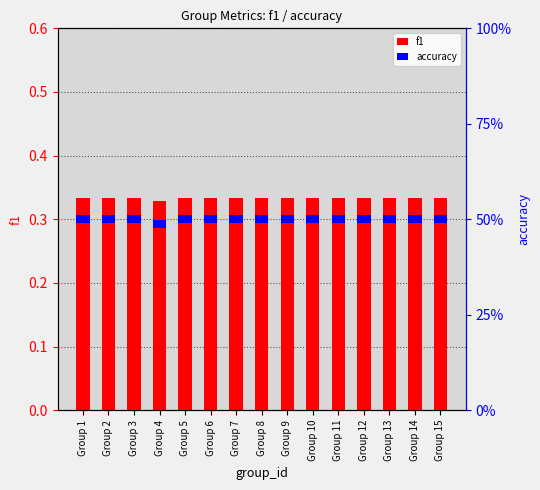

How many bars are there in each group?

2